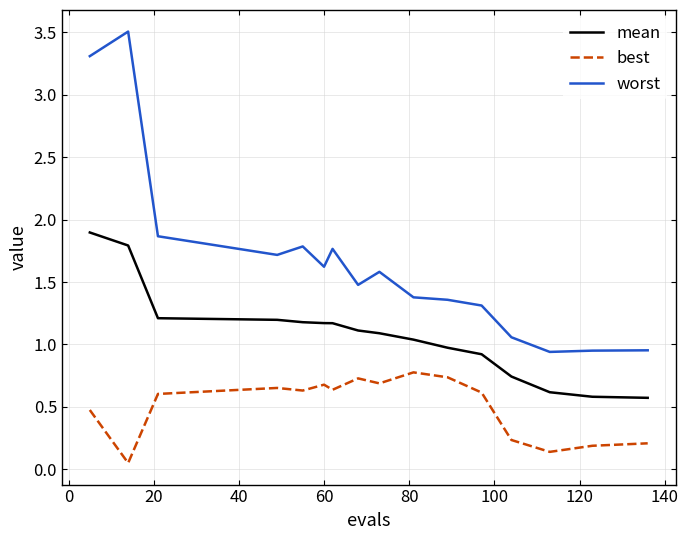

What is the maximum value for best?

0.8